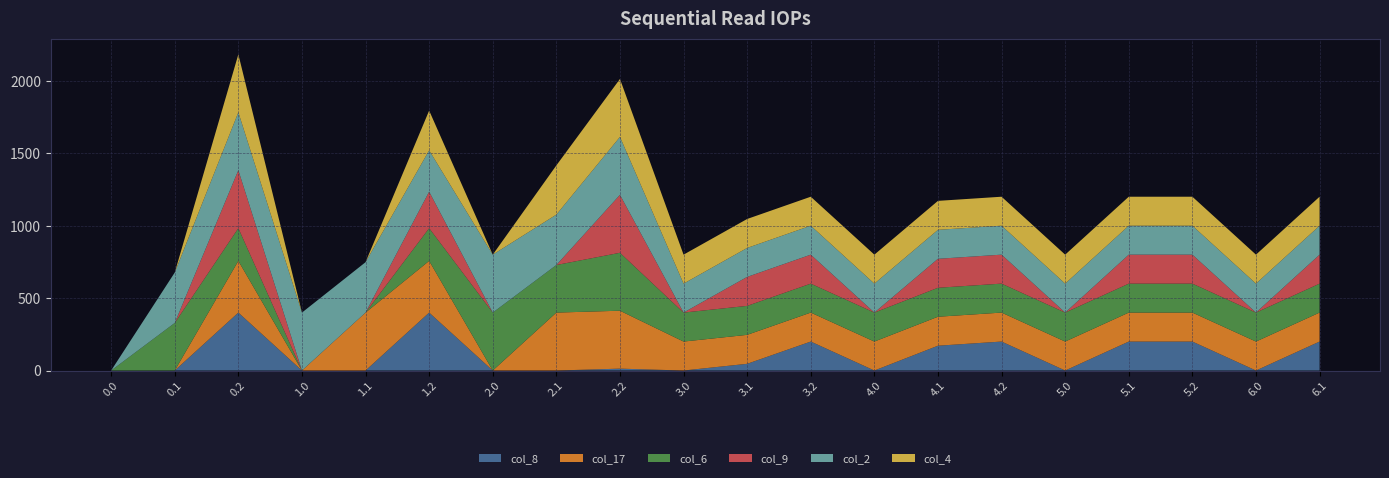

Reading left to right, extract all data points from this chart.

col_8: 0.0=0.0	0.1=0.0	0.2=400.0	1.0=0.0	1.1=0.0	1.2=400.0	2.0=0.0	2.1=0.0	2.2=13.0	3.0=0.0	3.1=46.3	3.2=200.0	4.0=0.0	4.1=171.4	4.2=200.0	5.0=0.0	5.1=200.0	5.2=200.0	6.0=0.0	6.1=200.0
col_17: 0.0=0.0	0.1=0.0	0.2=356.9	1.0=0.0	1.1=400.0	1.2=356.9	2.0=0.0	2.1=400.0	2.2=400.0	3.0=200.0	3.1=200.0	3.2=200.0	4.0=200.0	4.1=200.0	4.2=200.0	5.0=200.0	5.1=200.0	5.2=200.0	6.0=200.0	6.1=200.0
col_6: 0.0=0.0	0.1=328.5	0.2=226.0	1.0=0.0	1.1=0.0	1.2=226.0	2.0=400.0	2.1=328.5	2.2=400.0	3.0=200.0	3.1=200.0	3.2=200.0	4.0=200.0	4.1=200.0	4.2=200.0	5.0=200.0	5.1=200.0	5.2=200.0	6.0=200.0	6.1=200.0
col_9: 0.0=0.0	0.1=0.0	0.2=400.0	1.0=0.0	1.1=0.0	1.2=251.9	2.0=0.0	2.1=0.0	2.2=400.0	3.0=0.0	3.1=200.0	3.2=200.0	4.0=0.0	4.1=200.0	4.2=200.0	5.0=0.0	5.1=200.0	5.2=200.0	6.0=0.0	6.1=200.0
col_2: 0.0=0.0	0.1=347.9	0.2=400.0	1.0=400.0	1.1=347.9	1.2=285.5	2.0=400.0	2.1=347.9	2.2=400.0	3.0=200.0	3.1=200.0	3.2=200.0	4.0=200.0	4.1=200.0	4.2=200.0	5.0=200.0	5.1=200.0	5.2=200.0	6.0=200.0	6.1=200.0
col_4: 0.0=0.0	0.1=0.0	0.2=400.0	1.0=0.0	1.1=0.0	1.2=274.4	2.0=0.0	2.1=339.6	2.2=400.0	3.0=200.0	3.1=200.0	3.2=200.0	4.0=200.0	4.1=200.0	4.2=200.0	5.0=200.0	5.1=200.0	5.2=200.0	6.0=200.0	6.1=200.0